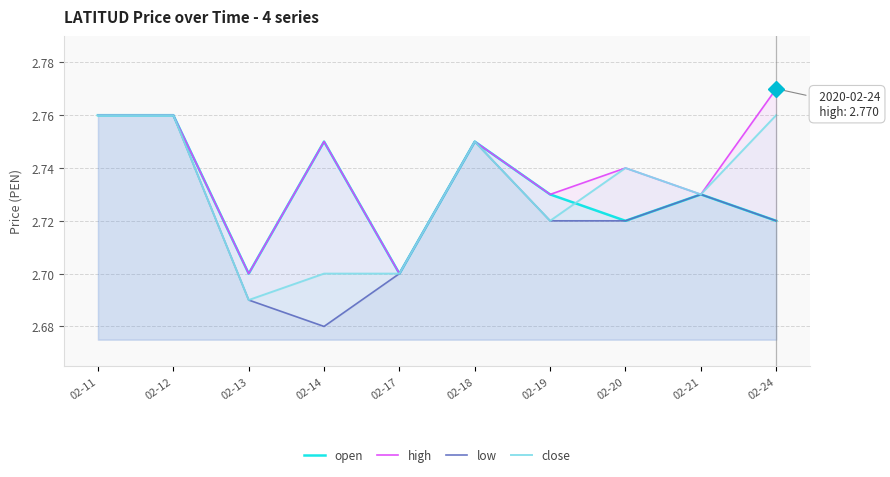

How many lines are shown in the chart?

4